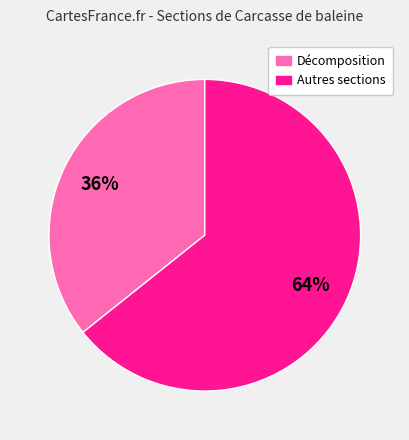

To the nearest percent, what is the combined percentage of Décomposition and Autres sections?

100%